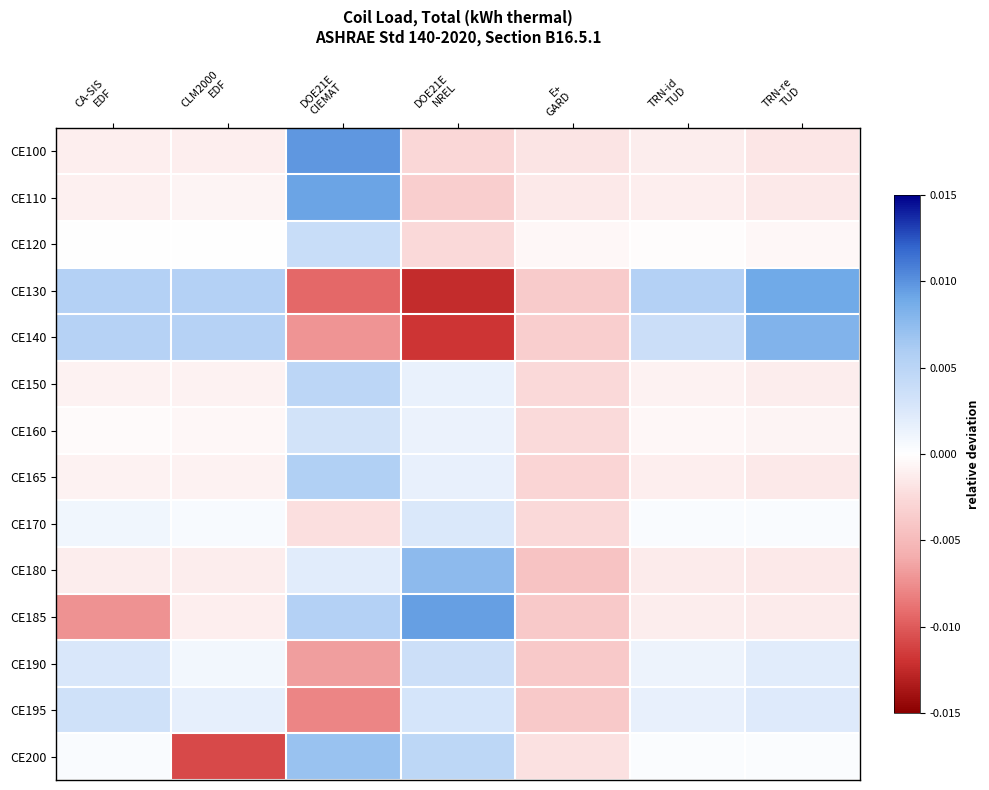

Between CA-SIS
EDF and TRN-re
TUD, which is larger?

CA-SIS
EDF